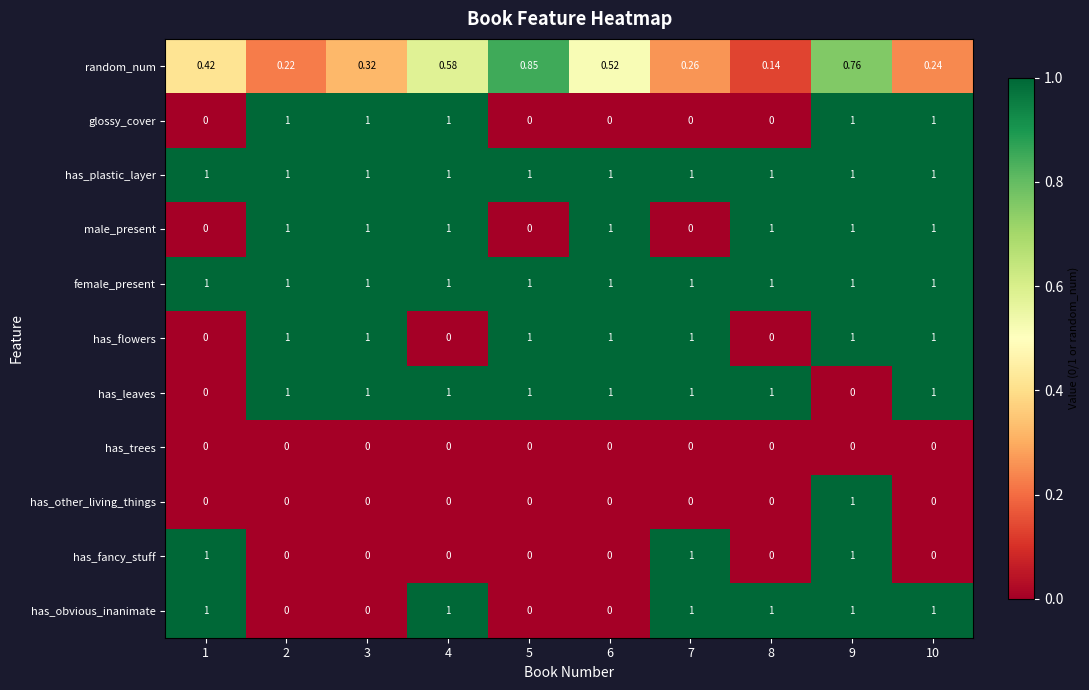

What is the spread (max minus min) of values at 9?

1.0